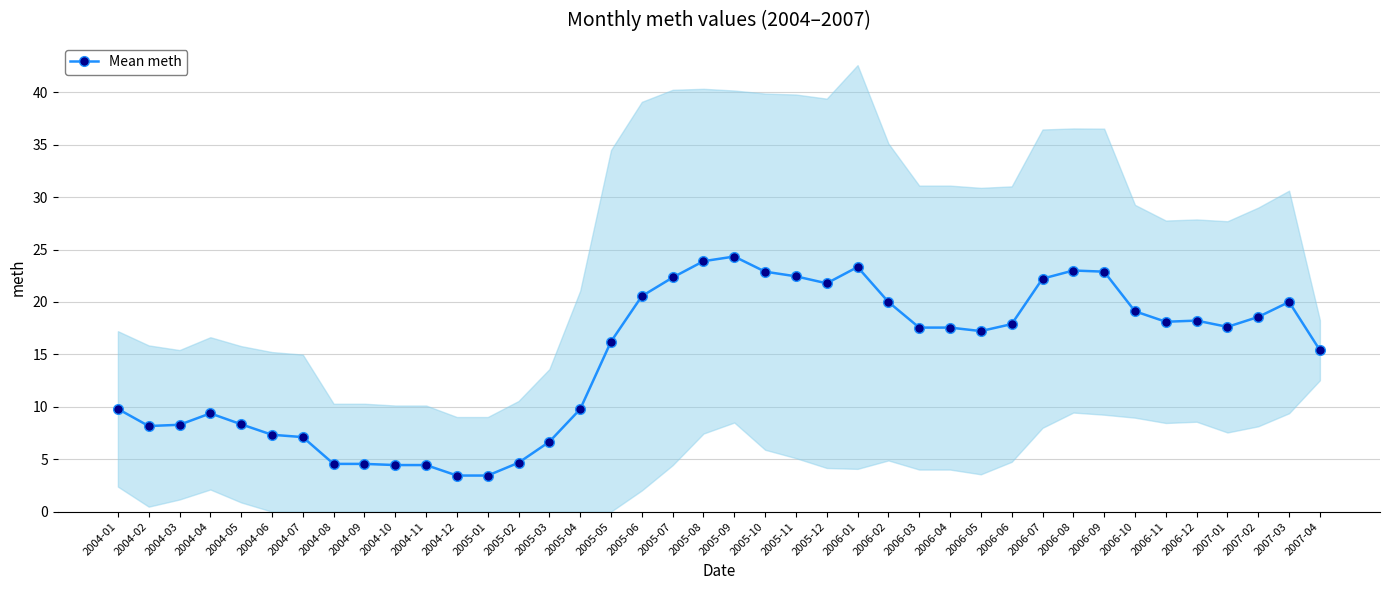

Where is the first local maximum?

2004-04